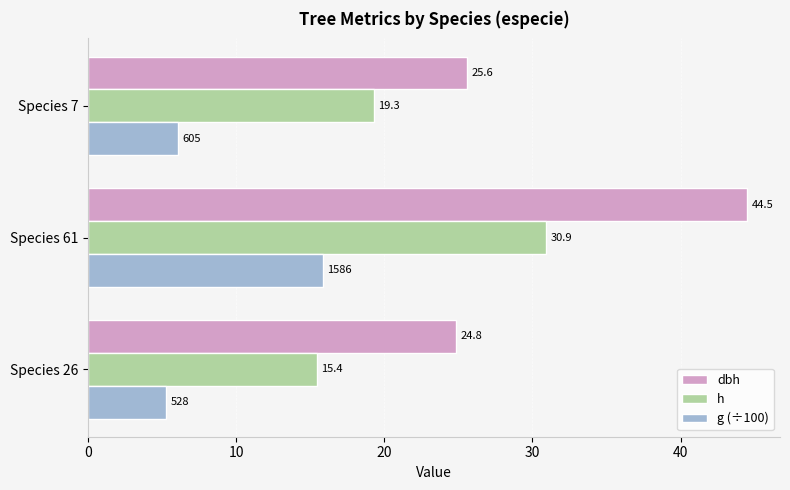

Rank the categories by h value from highest to lowest.

Species 61, Species 7, Species 26